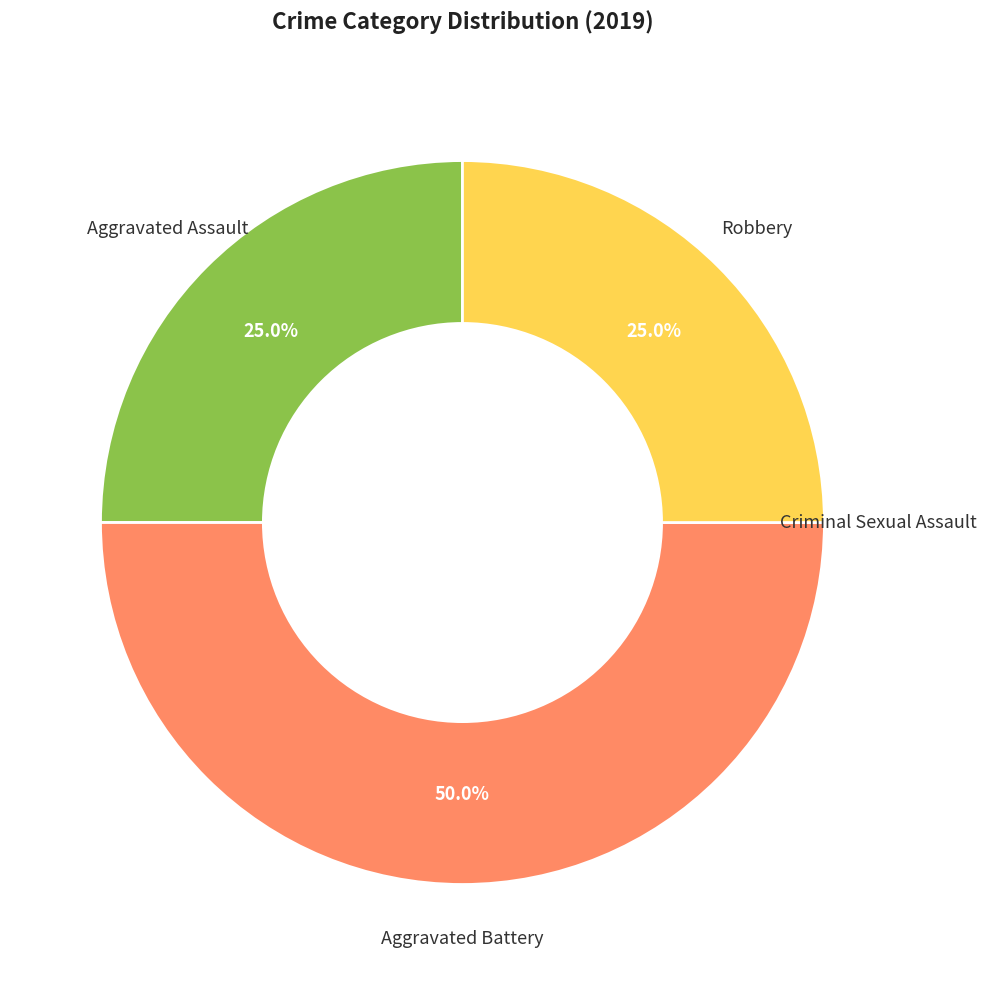

How many segments does this pie chart have?

4